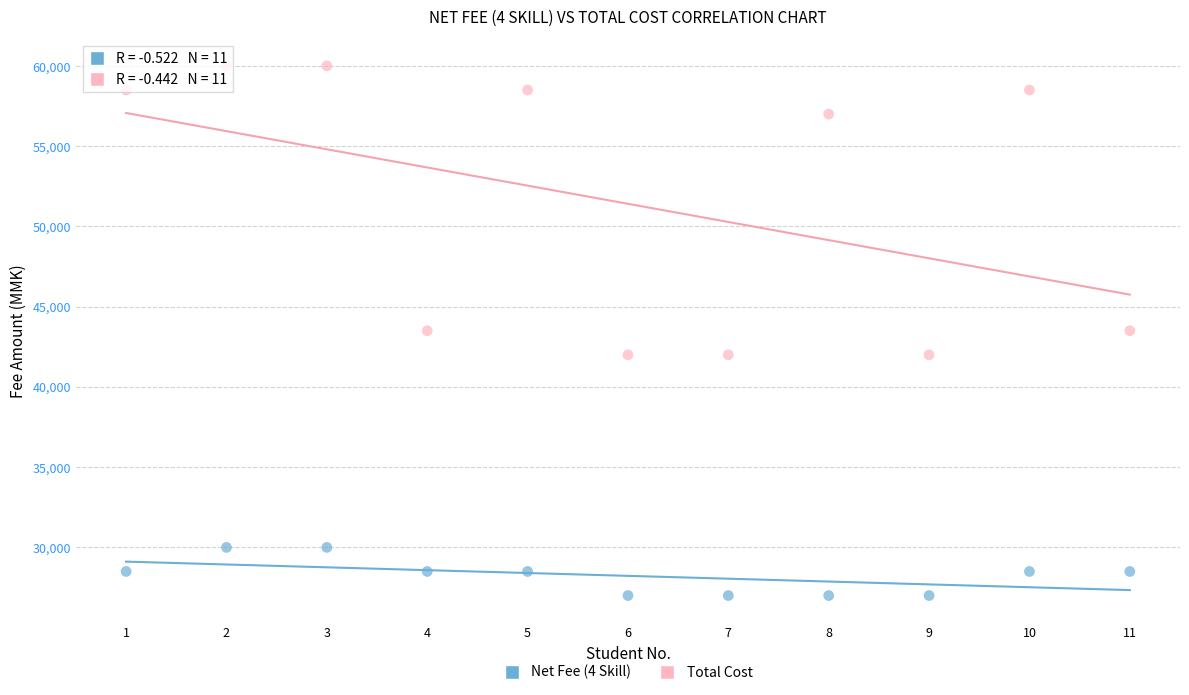

Across all data points, what is the range of X values (max minus min)?

10